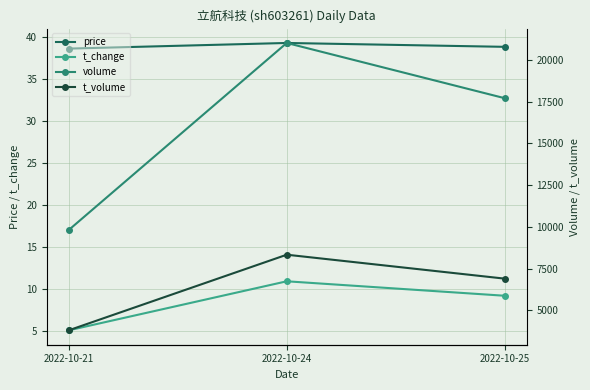

What is the difference between the t_change values at 2022-10-24 and 2022-10-25?

1.7